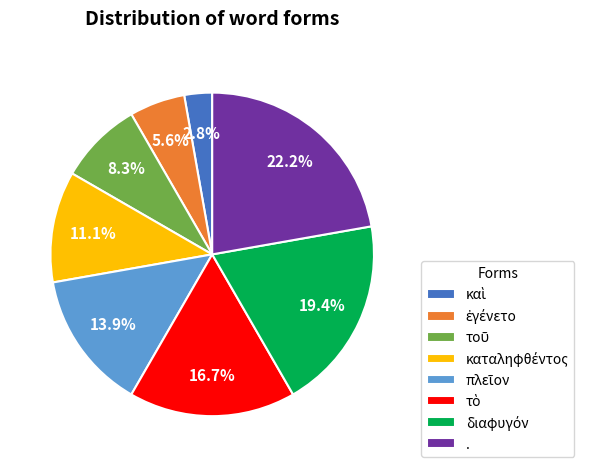

What is the largest slice in the pie chart?

.